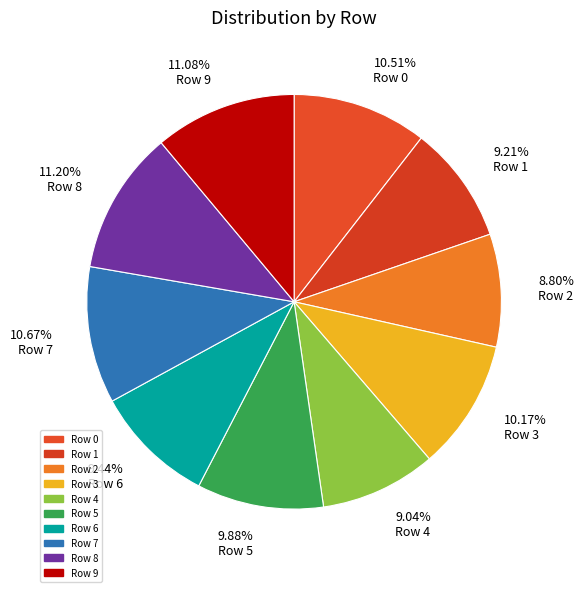

How many slices are in this pie chart?

10